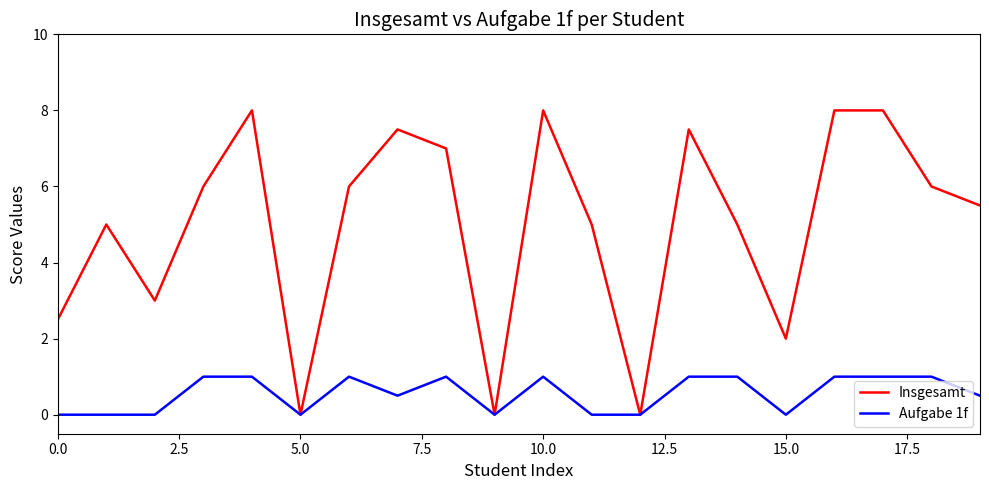

List the series in order of their overall mean, lowest first.

Aufgabe 1f, Insgesamt